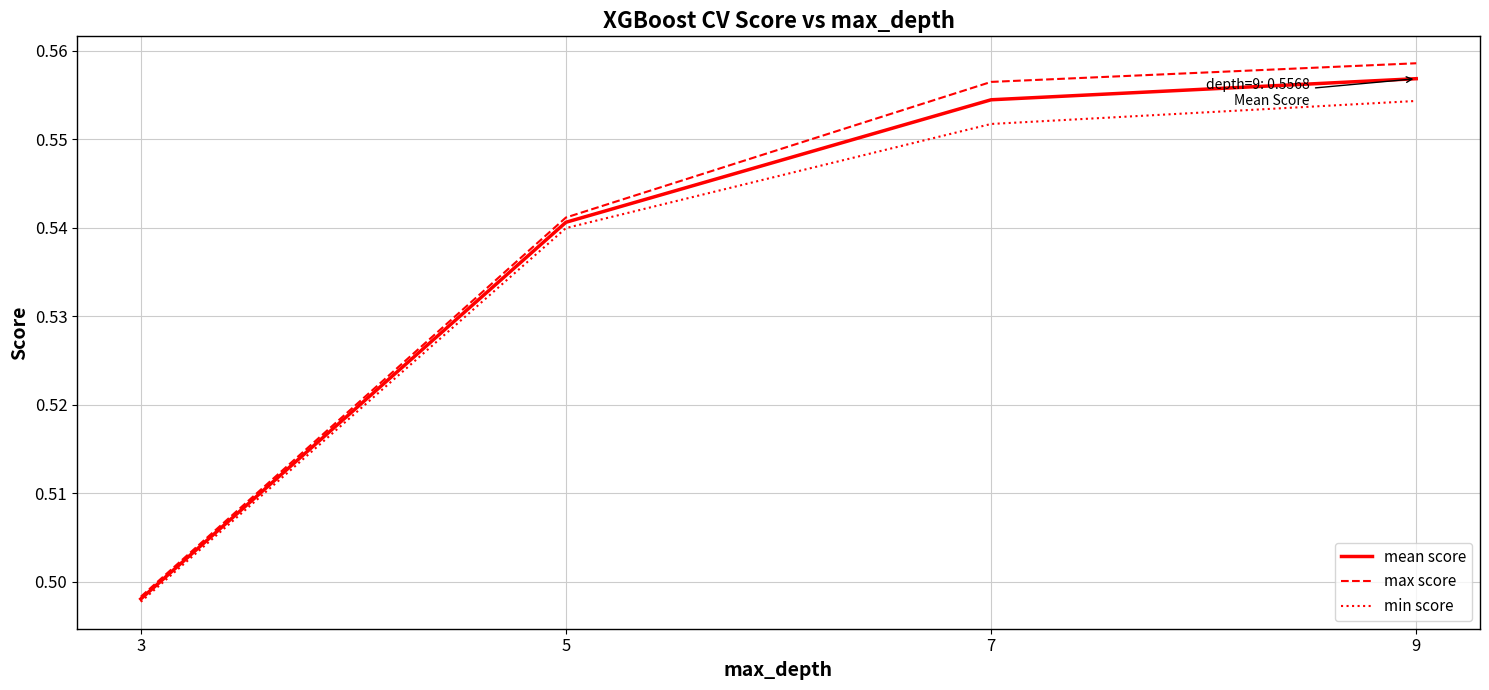

What is the difference between the second highest and minimum values in the mean score series?

0.1